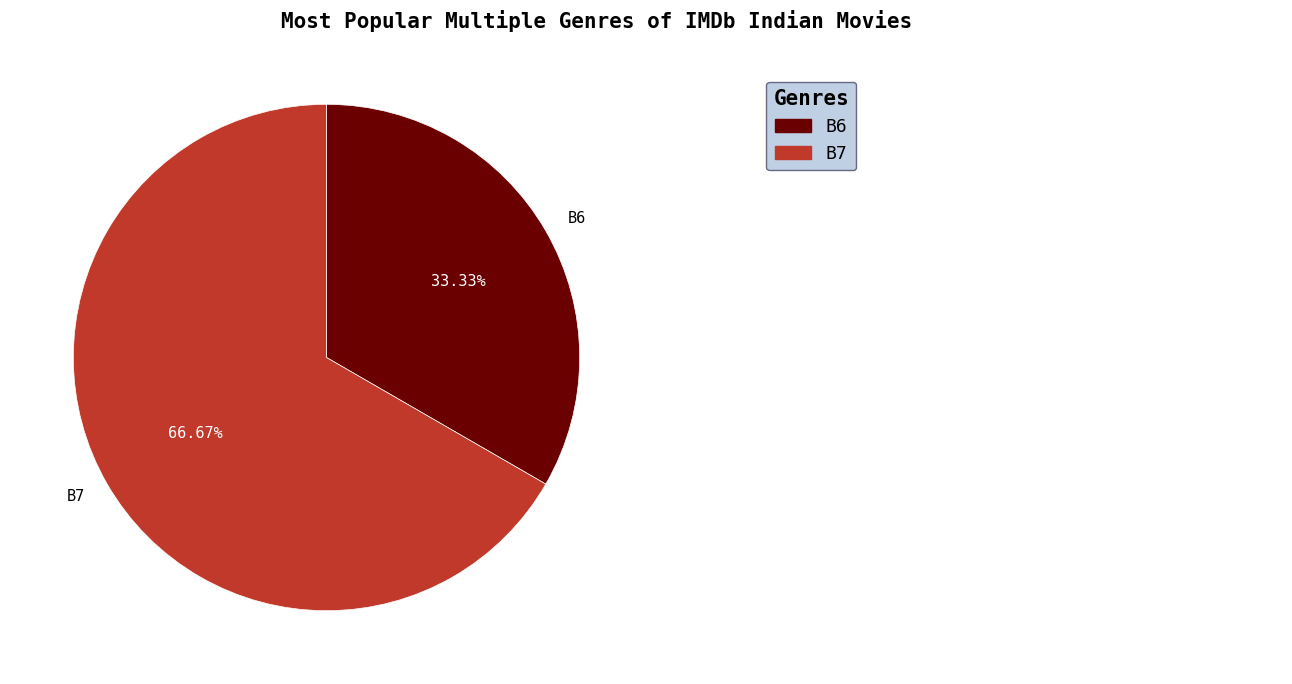

What is the total percentage of B6 and B7?

100.0%